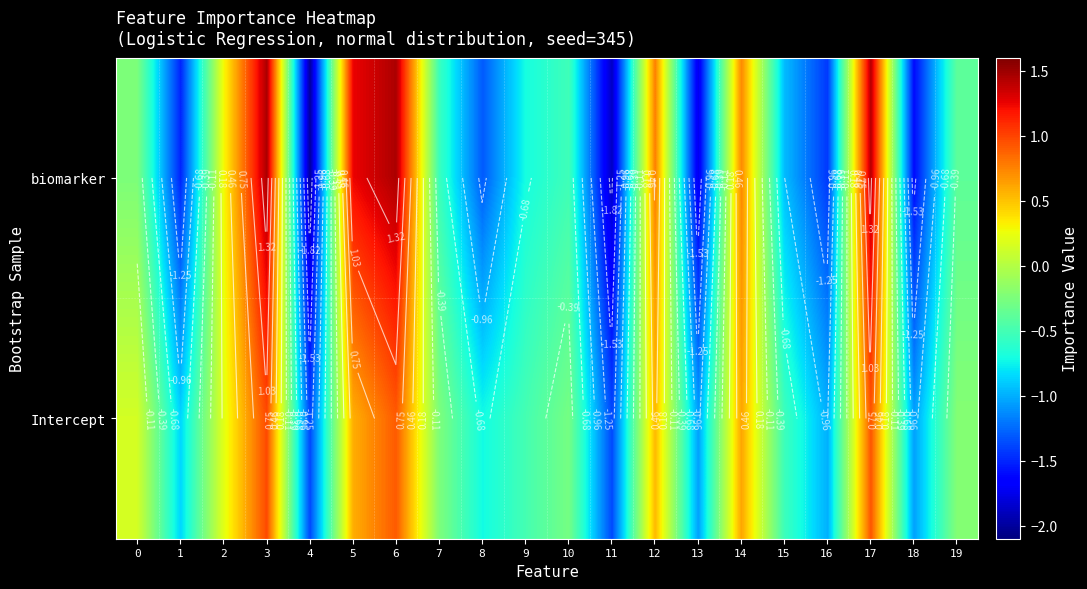

Which series changed the most between 2 and 11?

biomarker